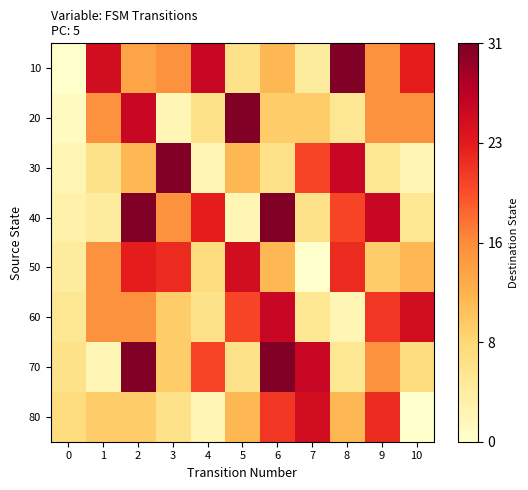

How many data points does each series have?

11